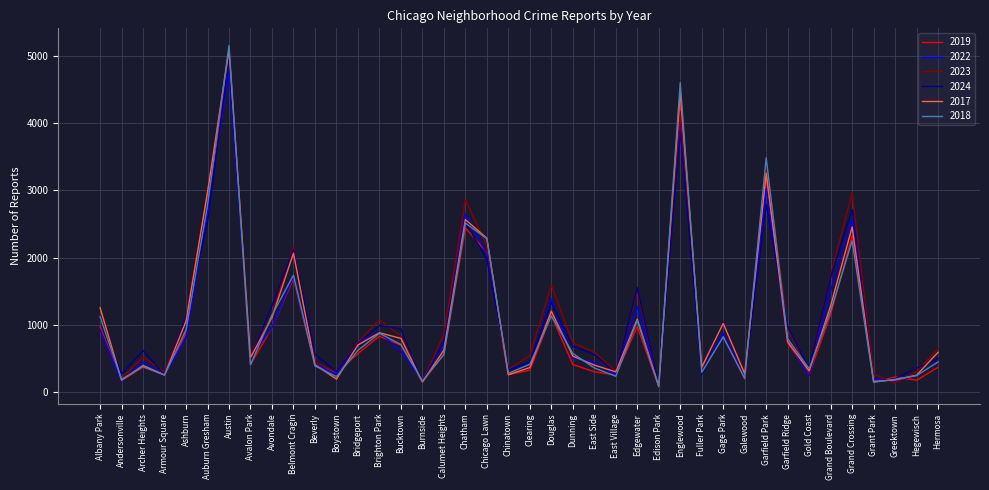

In 2017, how many points are higher than both neighbors (excluding endpoints)?

11